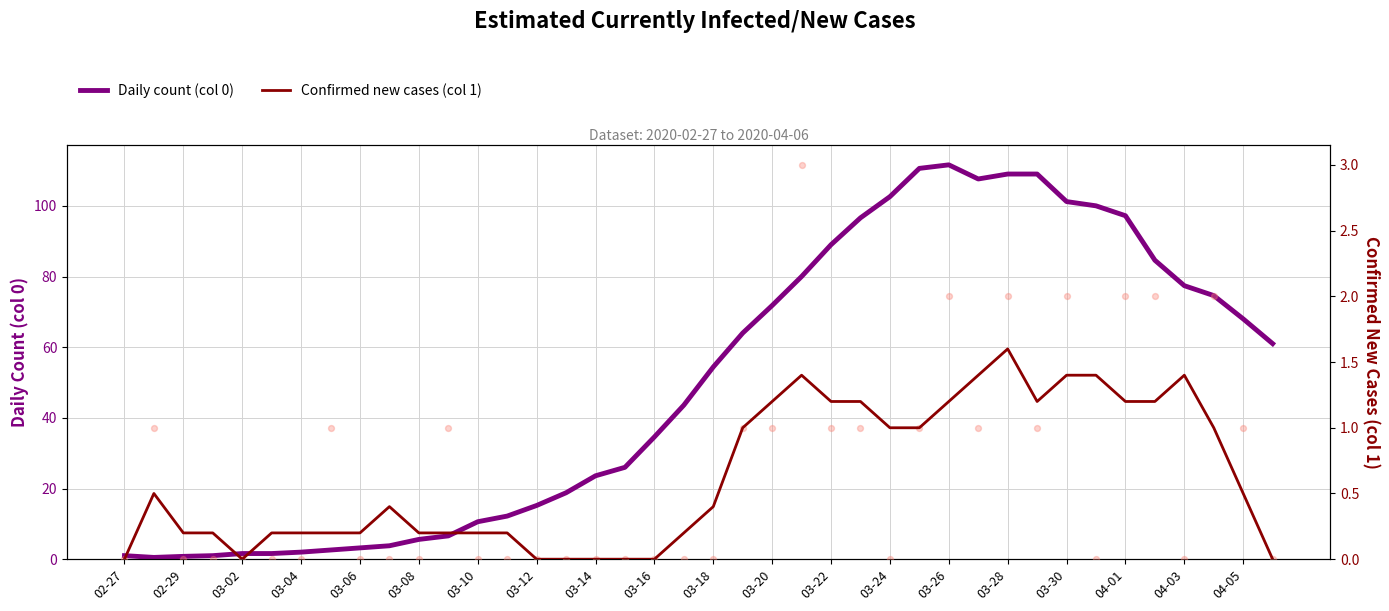

At how many categories does at least one series exceed 4?

30